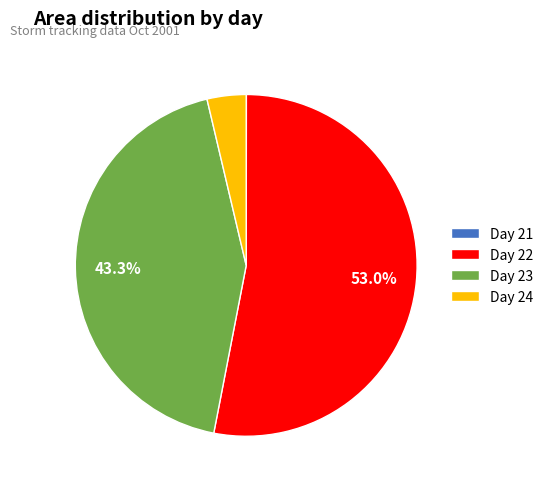

Is Day 22 the majority of the pie?

Yes